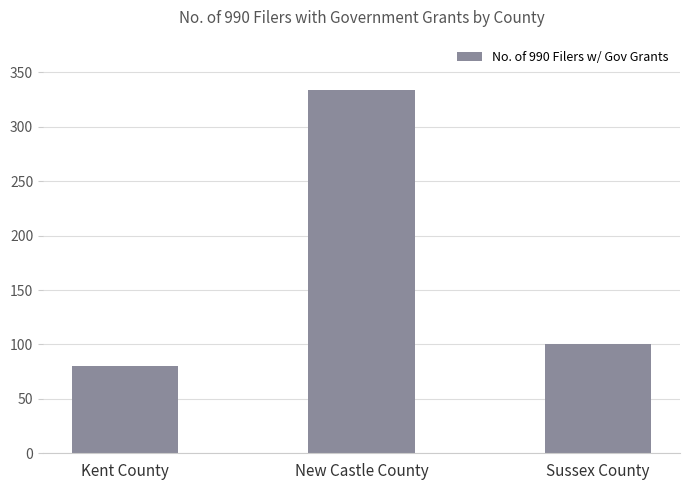

Does the chart contain any negative values?

No